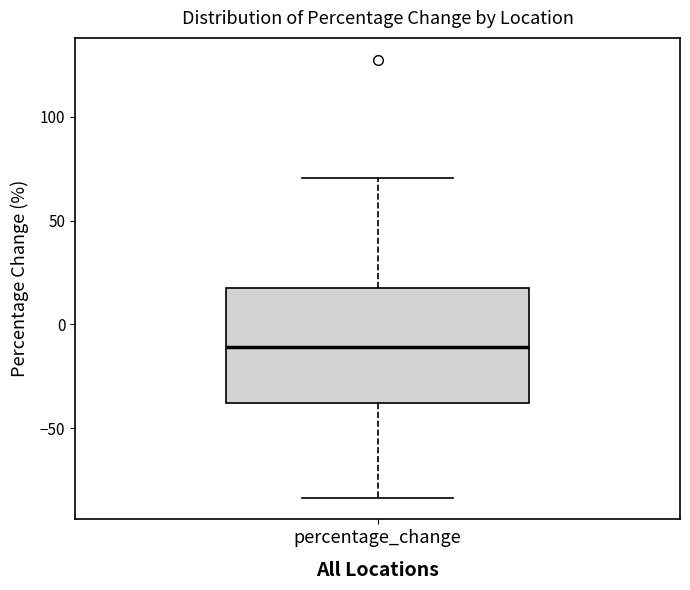

Transcribe this box plot: give where the median line is, the range the box spans, and where the two whiskers end, as read against the y-axis. The values are not printed on the chart, so give them approximately, as read against the axis.

median -10, box -40 to 20, whiskers -85 to 70